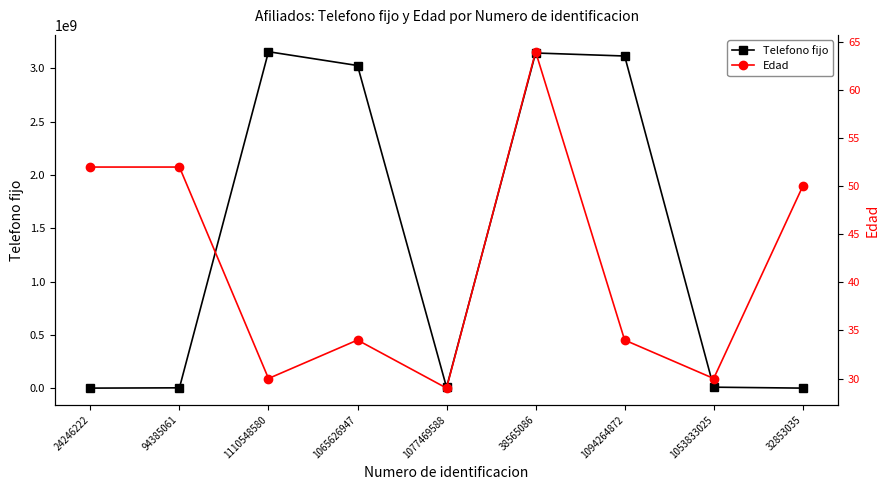

Which has a higher value, 32853035 or 1110548580?

1110548580